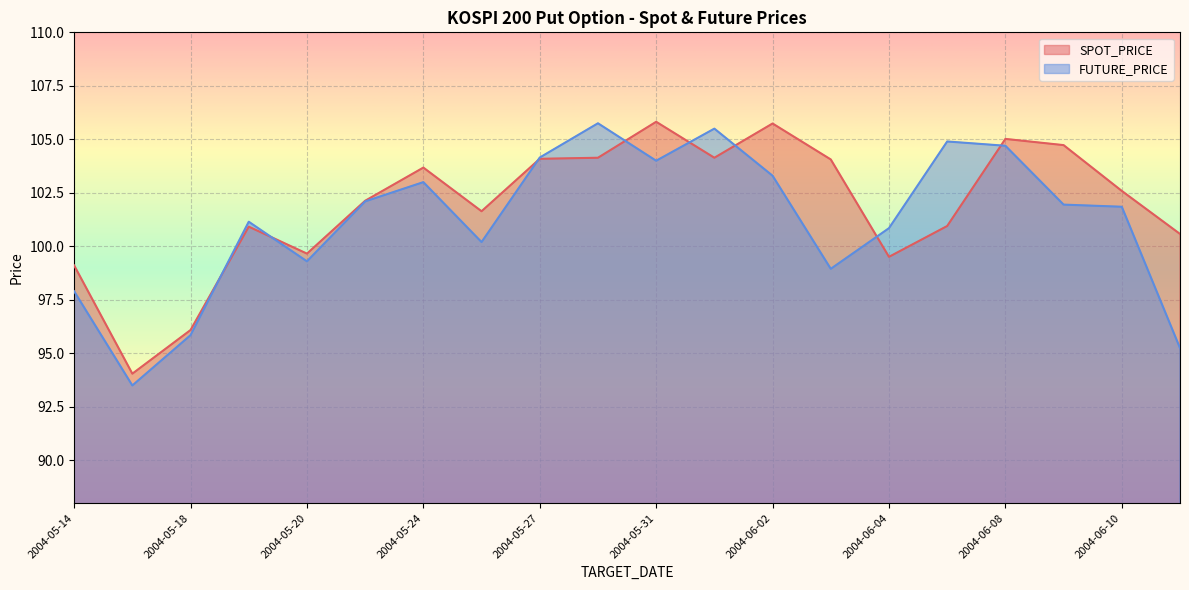

How many distinct data groups are displayed?

2